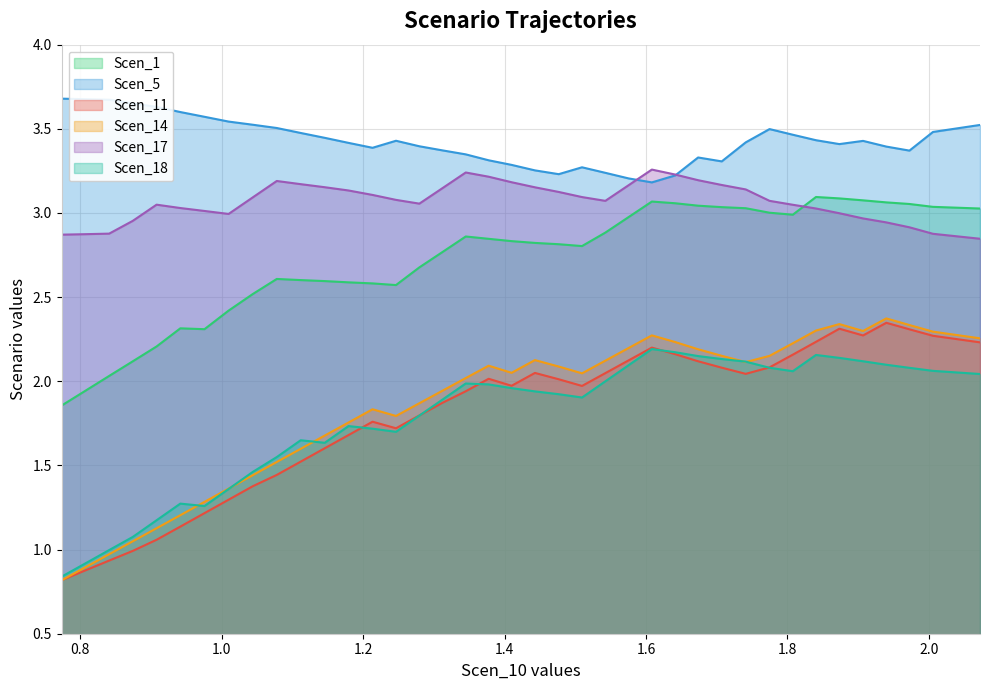

True or false: Scen_5 and Scen_11 intersect in this chart.

False